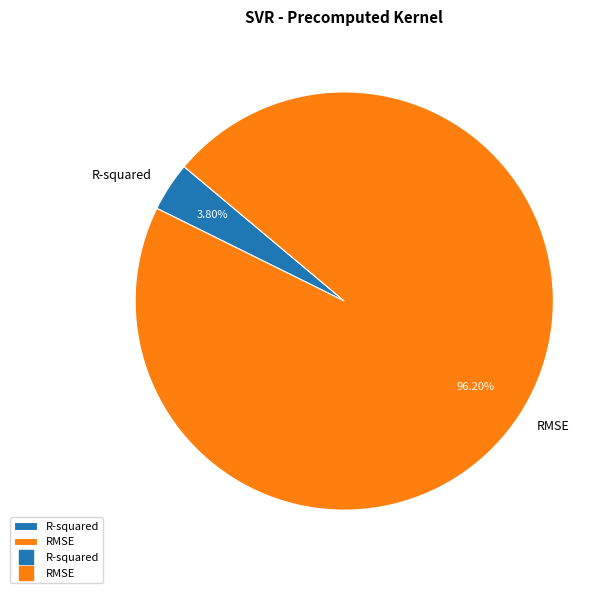

Is there a majority slice in this chart?

Yes